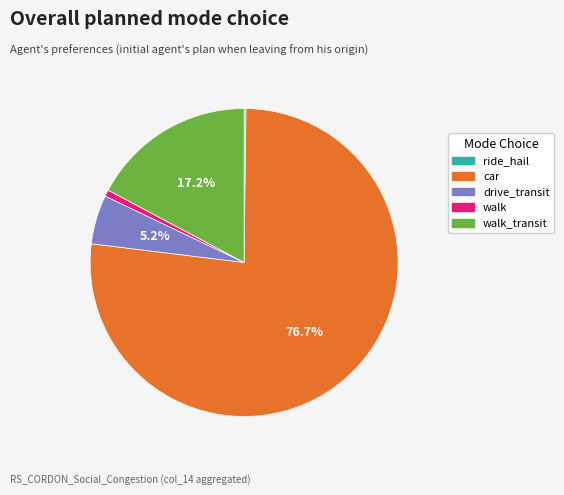

Does any single category account for the majority?

Yes